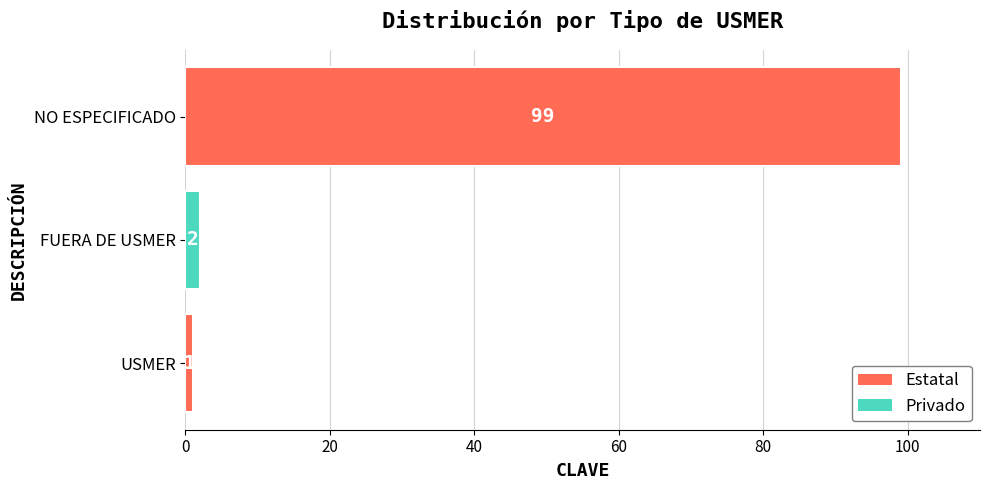

Reading bottom to top, transcribe all the data shown in this chart.

1	2	99